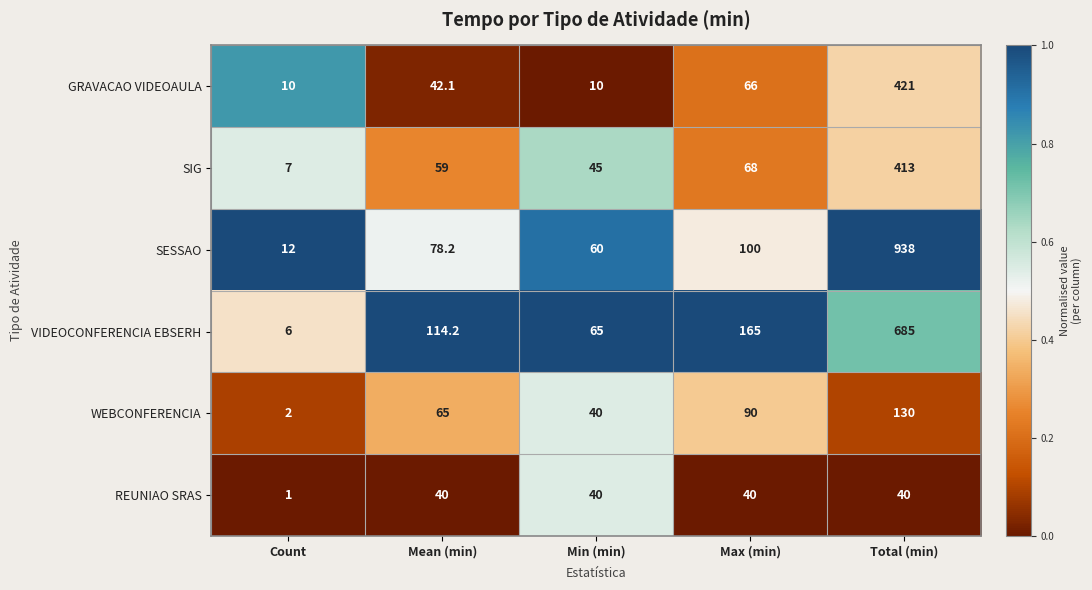

What is the difference between the maximum and minimum values in the WEBCONFERENCIA series?

128.0